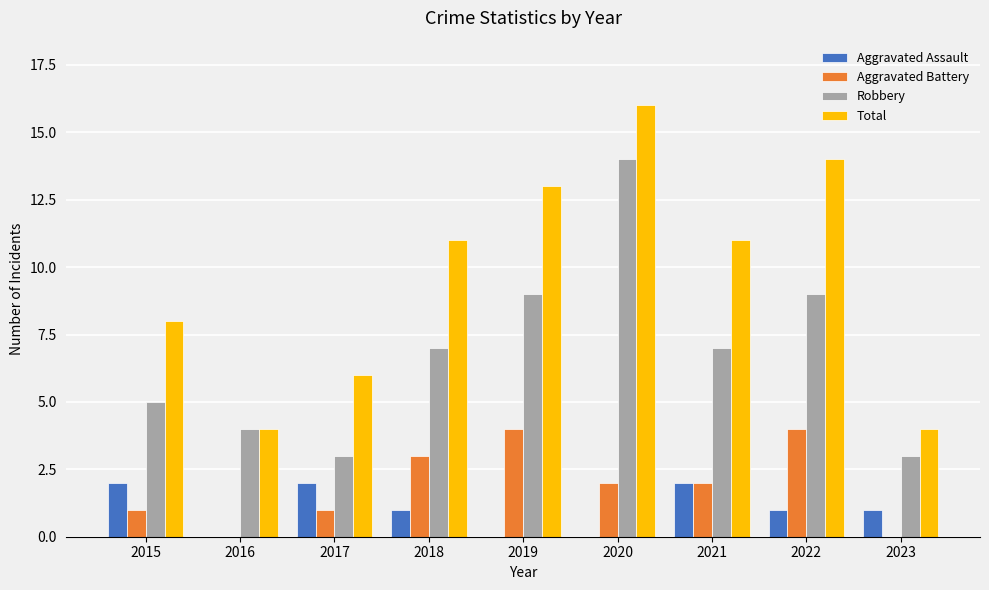

Which label corresponds to the largest value in the chart?

2020